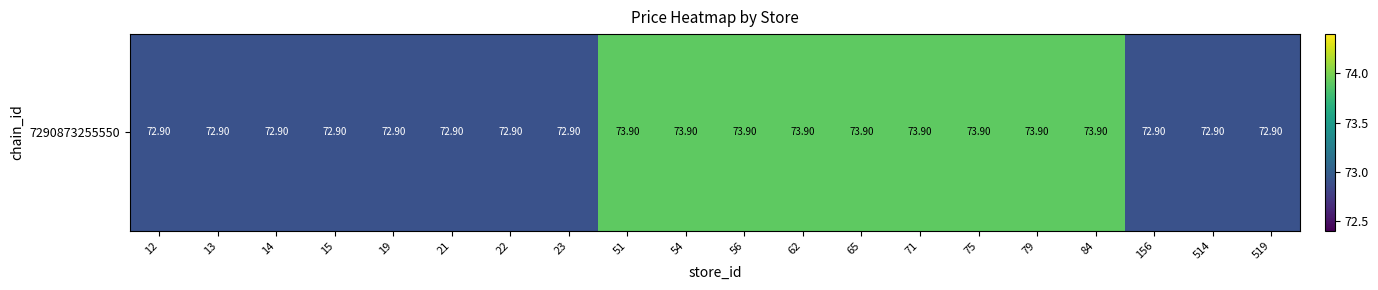

Which has a higher value, 62 or 13?

62